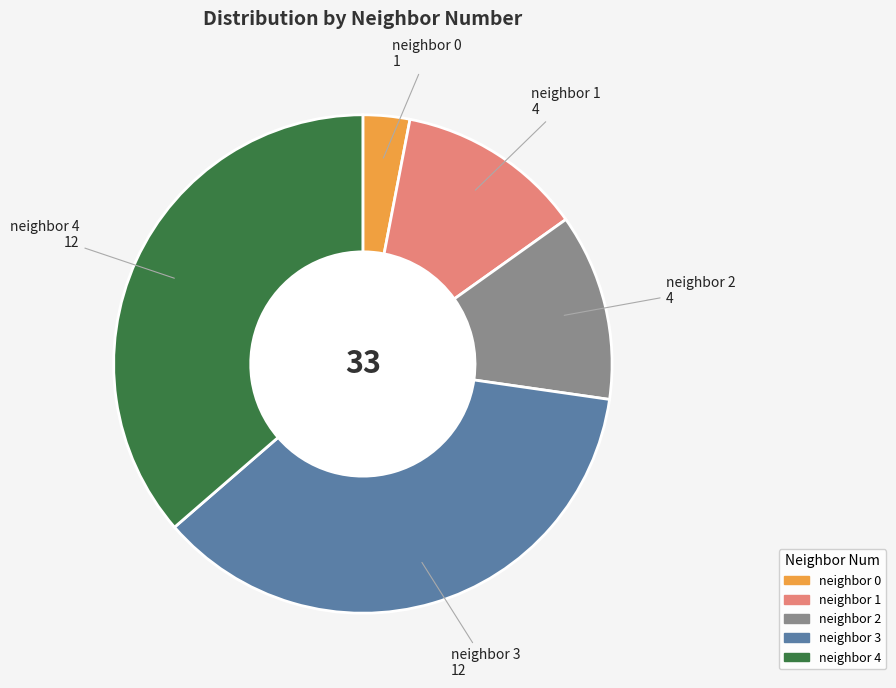

Is there a majority slice in this chart?

No